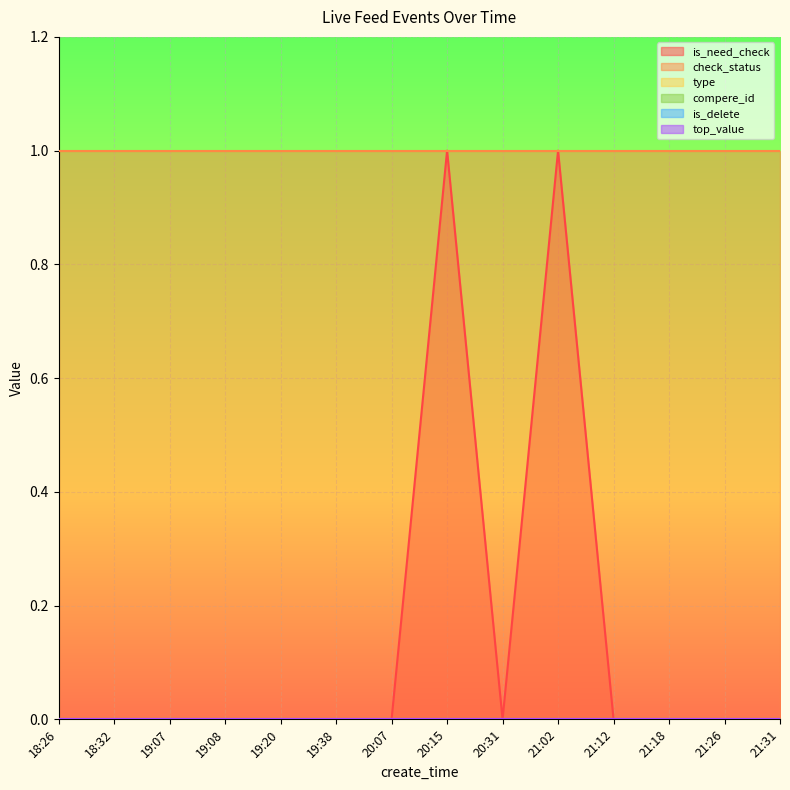

Reading left to right, what are all the values shown in this chart?

is_need_check: 18:26=0	18:32=0	19:07=0	19:08=0	19:20=0	19:38=0	20:07=0	20:15=1	20:31=0	21:02=1	21:12=0	21:18=0	21:26=0	21:31=0
check_status: 18:26=1	18:32=1	19:07=1	19:08=1	19:20=1	19:38=1	20:07=1	20:15=1	20:31=1	21:02=1	21:12=1	21:18=1	21:26=1	21:31=1
type: 18:26=0	18:32=0	19:07=0	19:08=0	19:20=0	19:38=0	20:07=0	20:15=0	20:31=0	21:02=0	21:12=0	21:18=0	21:26=0	21:31=0
compere_id: 18:26=0	18:32=0	19:07=0	19:08=0	19:20=0	19:38=0	20:07=0	20:15=0	20:31=0	21:02=0	21:12=0	21:18=0	21:26=0	21:31=0
is_delete: 18:26=0	18:32=0	19:07=0	19:08=0	19:20=0	19:38=0	20:07=0	20:15=0	20:31=0	21:02=0	21:12=0	21:18=0	21:26=0	21:31=0
top_value: 18:26=0	18:32=0	19:07=0	19:08=0	19:20=0	19:38=0	20:07=0	20:15=0	20:31=0	21:02=0	21:12=0	21:18=0	21:26=0	21:31=0